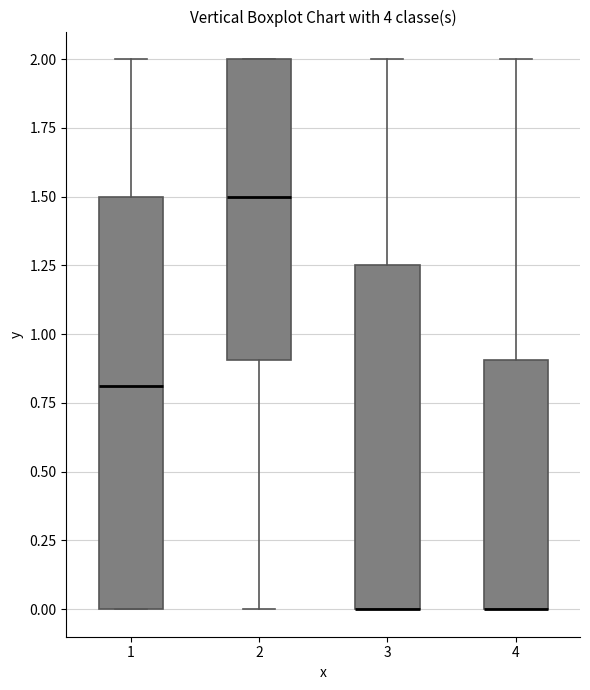

Reading left to right, read every box against the y-axis: the position of its median line, the range the box covers, and the ends of its whiskers. The values are not printed on the chart, so give them approximately, as read against the axis.

1: median 0.80, box 0.00 to 1.50, whiskers 0.00 to 2.00
2: median 1.50, box 0.90 to 2.00, whiskers 0.00 to 2.00
3: median 0.00 (drawn on the box's lower edge), box 0.00 to 1.25, whiskers 0.00 to 2.00
4: median 0.00 (drawn on the box's lower edge), box 0.00 to 0.90, whiskers 0.00 to 2.00